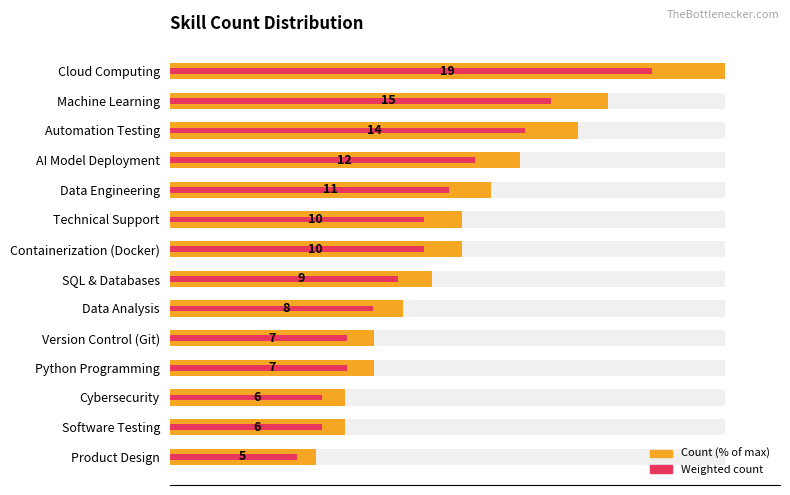

How many data points in Count (% of max) are less than 52?

7